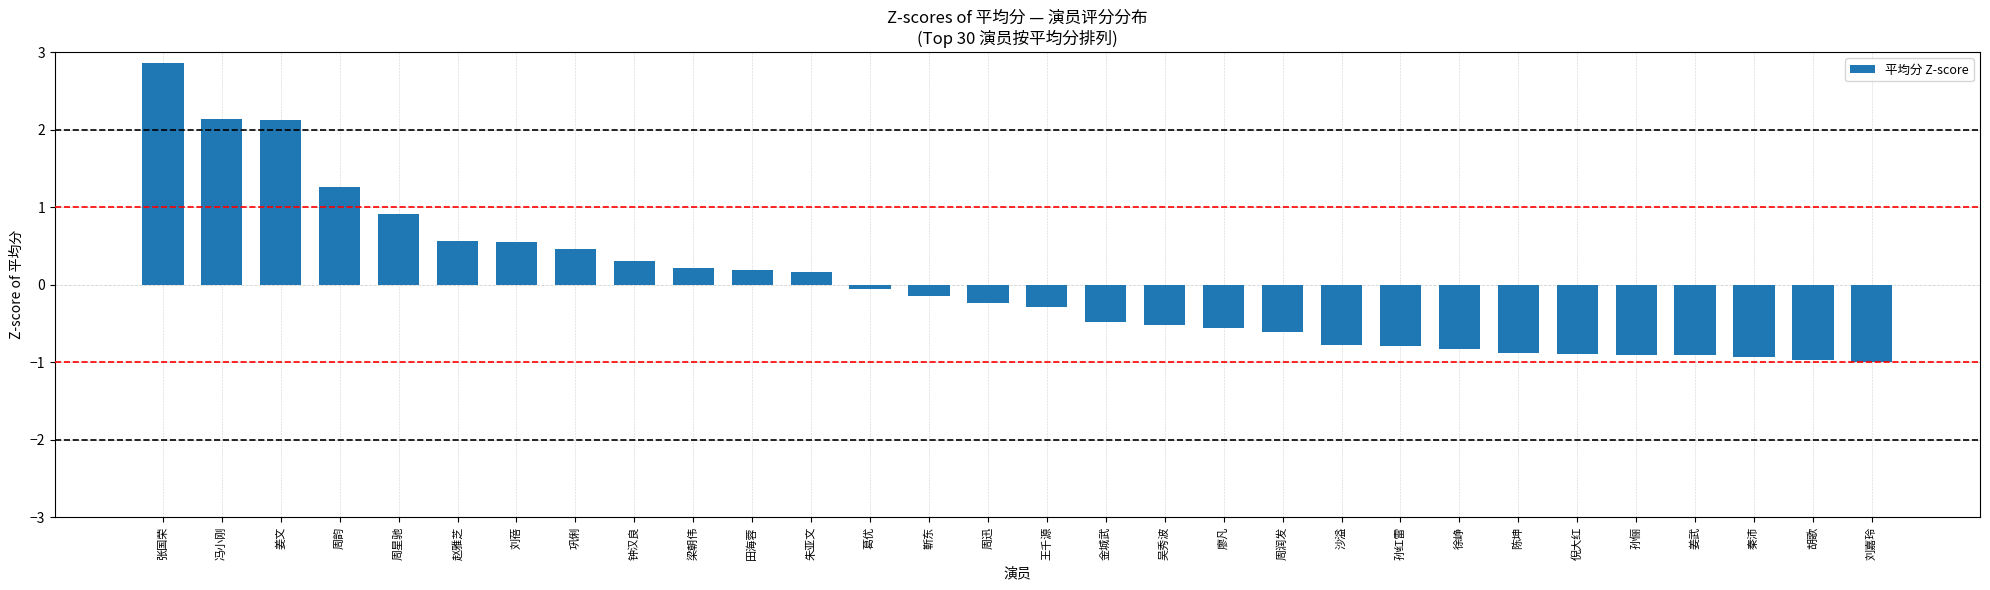

How many positive values are there?

12